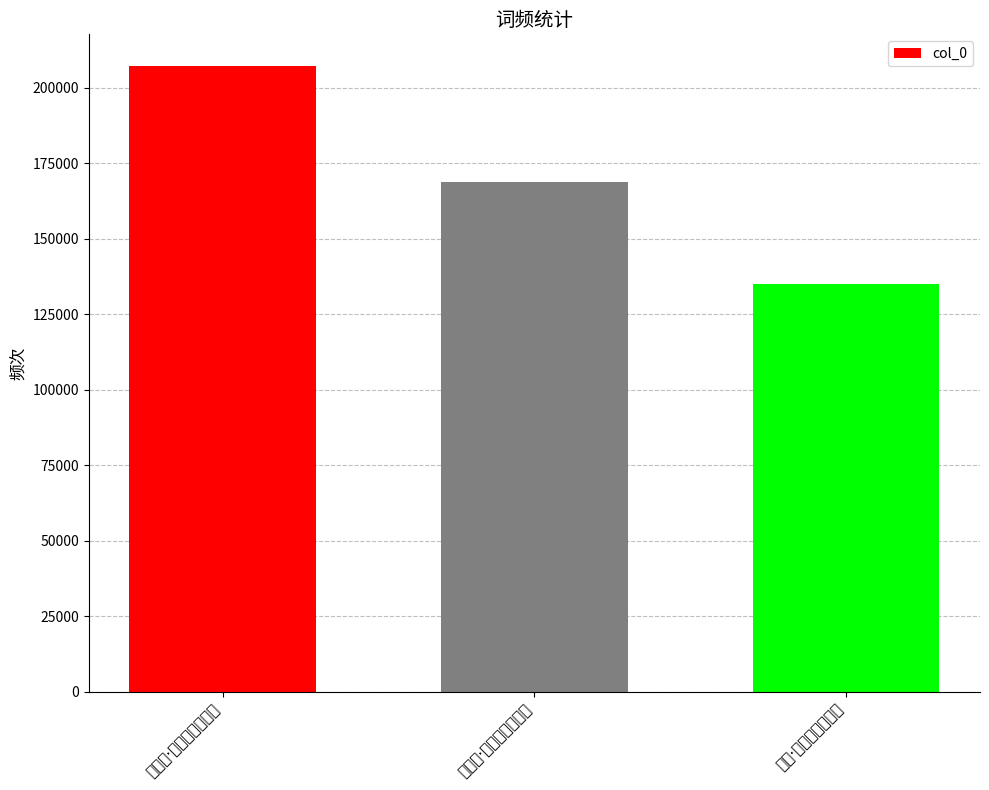

Reading right to left, what are all the values shown in this chart?

135098	168660	207347